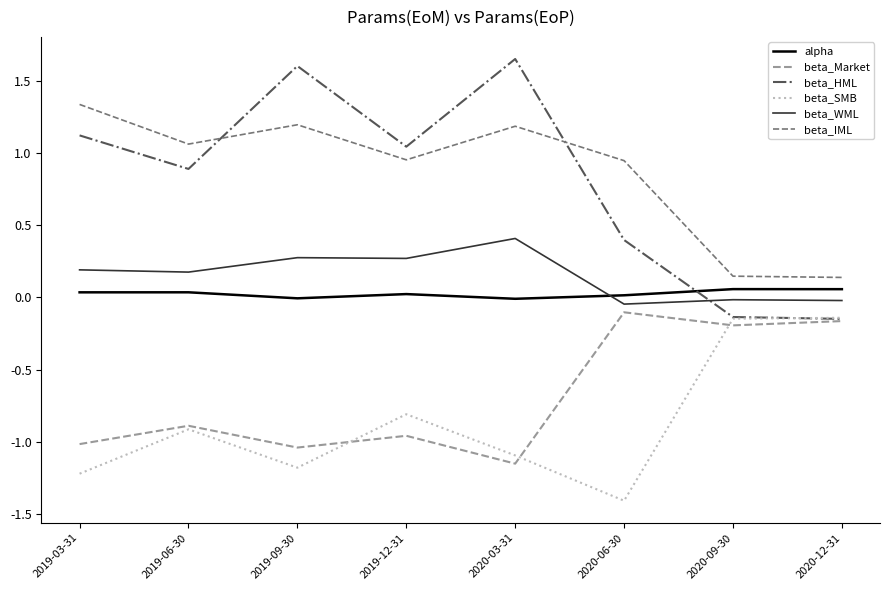

Which category has the highest value in the beta_HML series?

2020-03-31